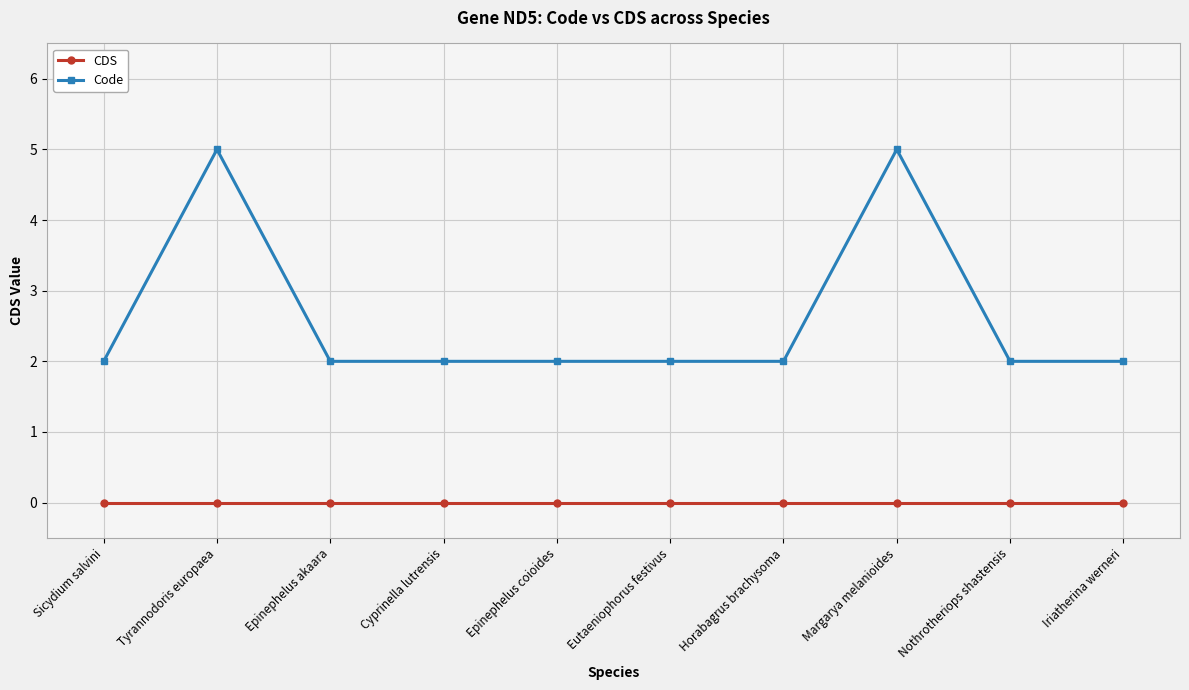

What are all the series names shown in the legend?

CDS, Code